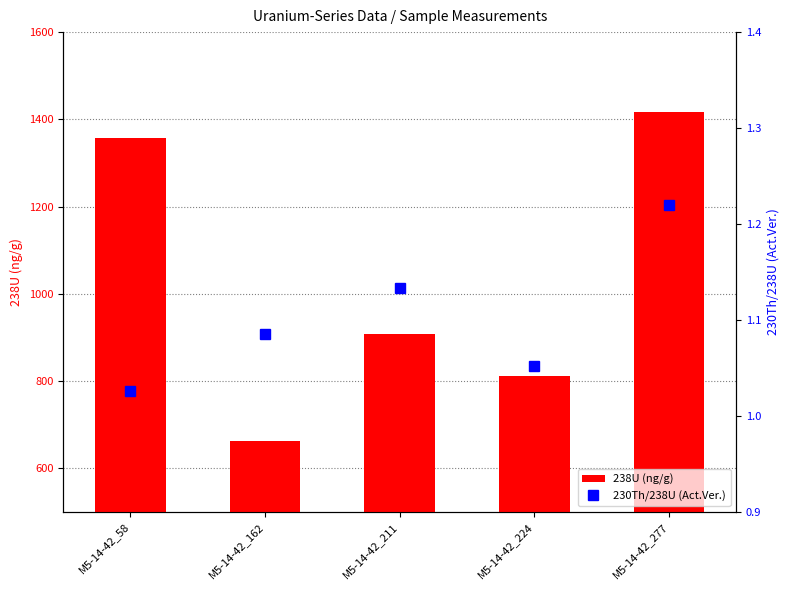

What is the maximum value shown in the chart?

1416.0